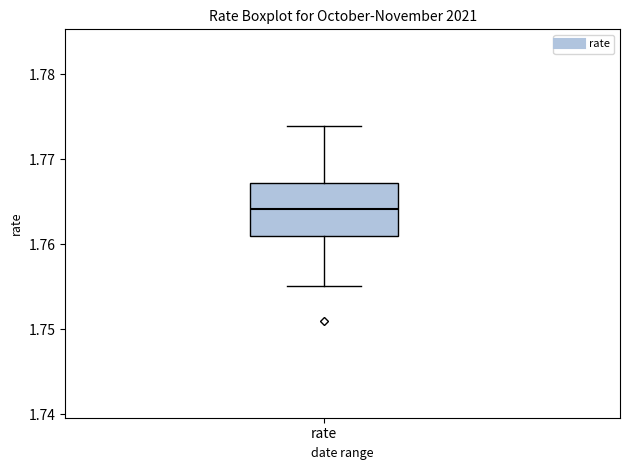

Where is the lower edge of the box for rate on the y-axis? The values are not printed on the chart, so give them approximately, as read against the axis.

1.761